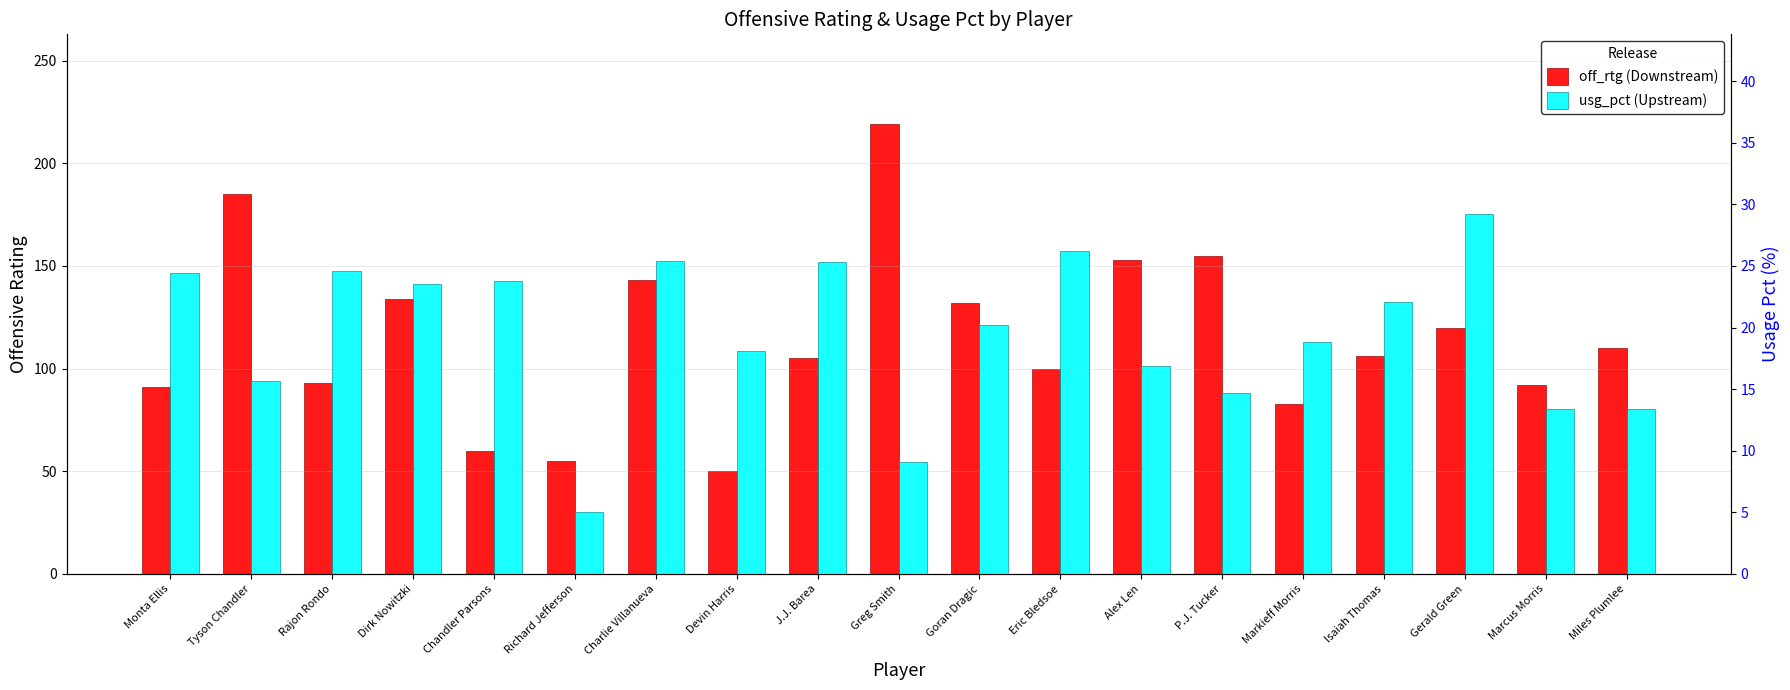

What is the spread (max minus min) of values at Isaiah Thomas?

83.9